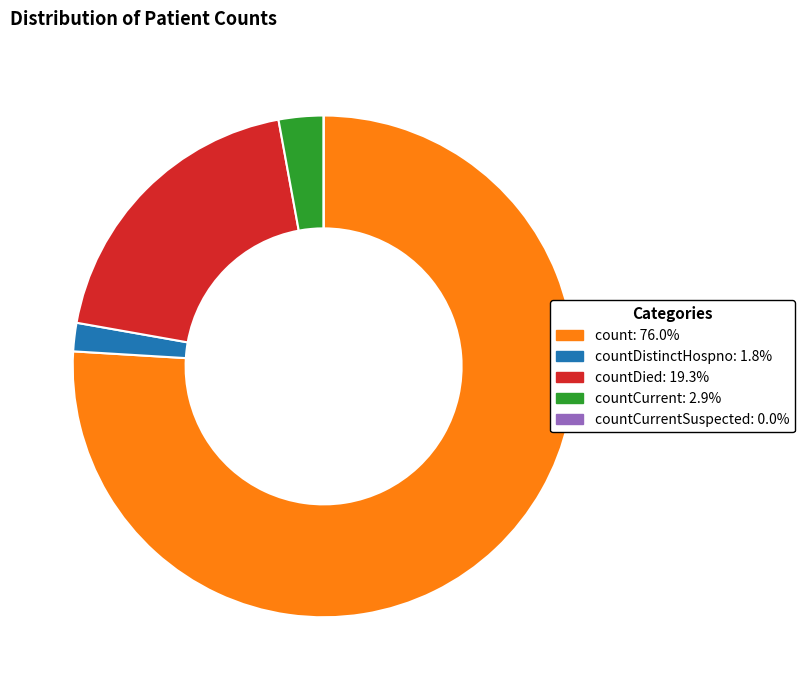

What is the majority slice?

count